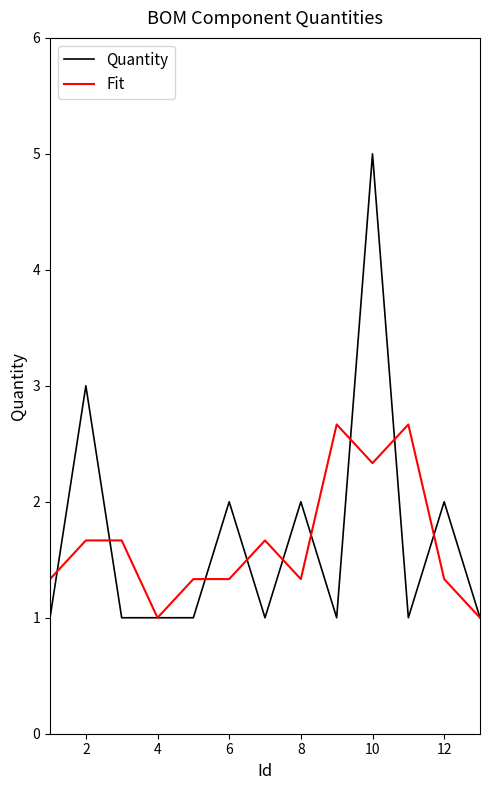

Rank the series by their maximum value, from highest to lowest.

Quantity, Fit